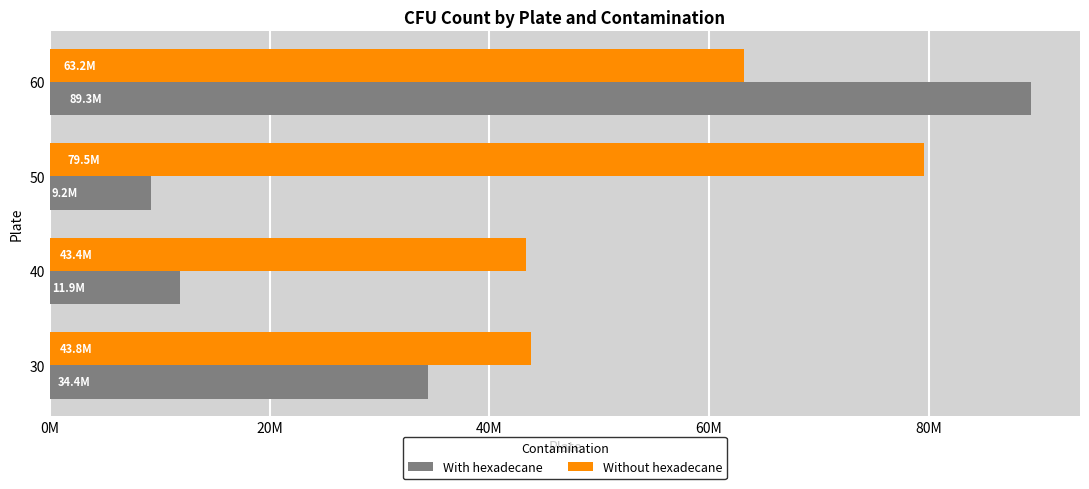

What are all the series names shown in the legend?

With hexadecane, Without hexadecane